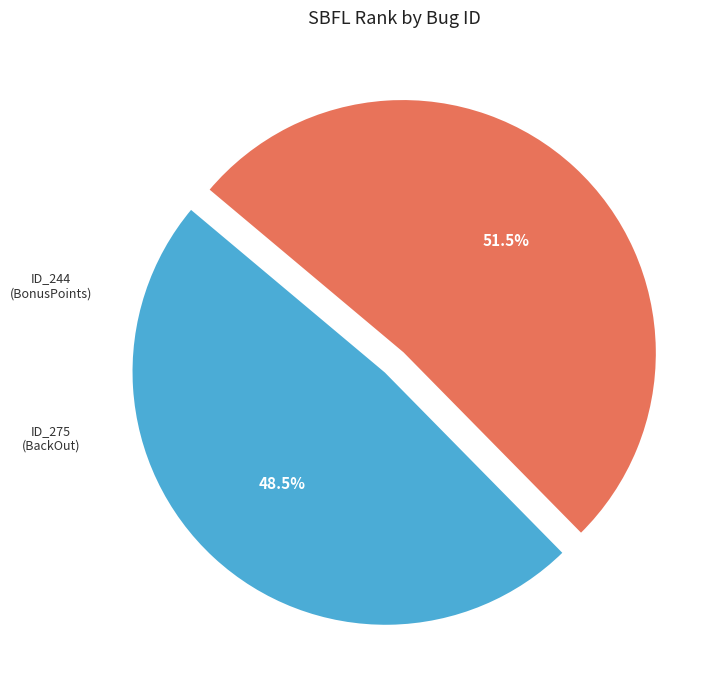

Does any single category account for the majority?

Yes